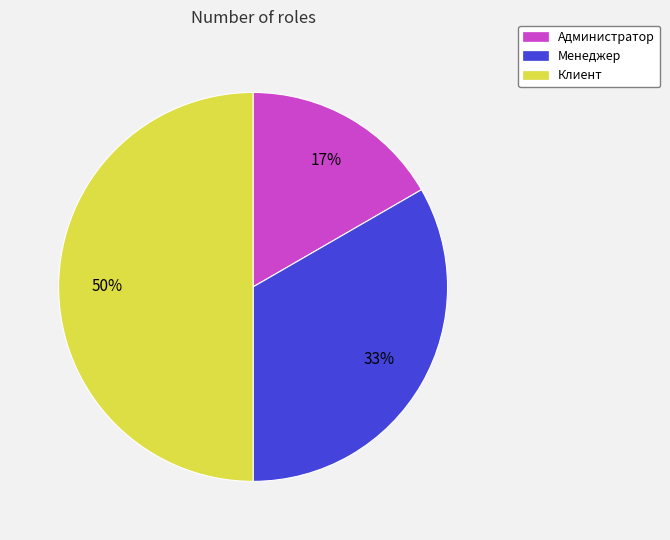

To the nearest percent, what portion does Клиент represent?

50%